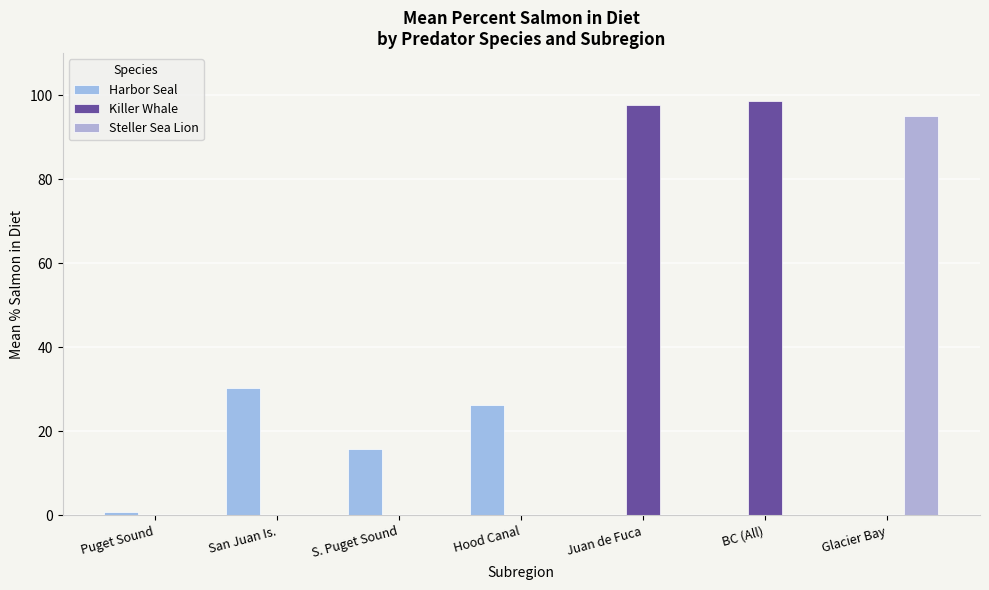

What are all the series names shown in the legend?

Harbor Seal, Killer Whale, Steller Sea Lion